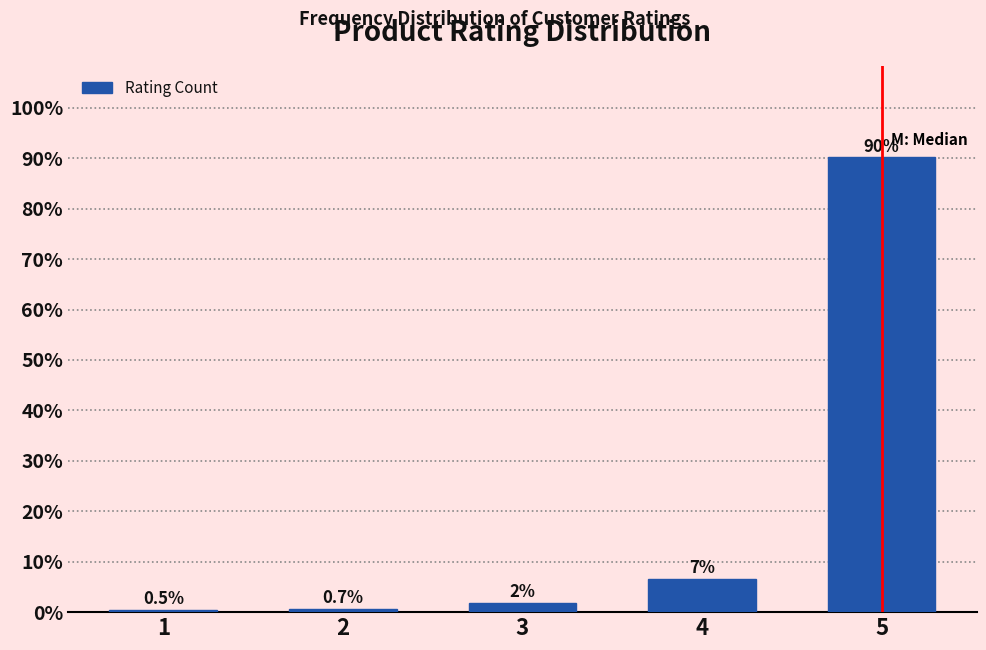

Reading left to right, extract all data points from this chart.

0.5	0.7	1.9	6.7	90.2